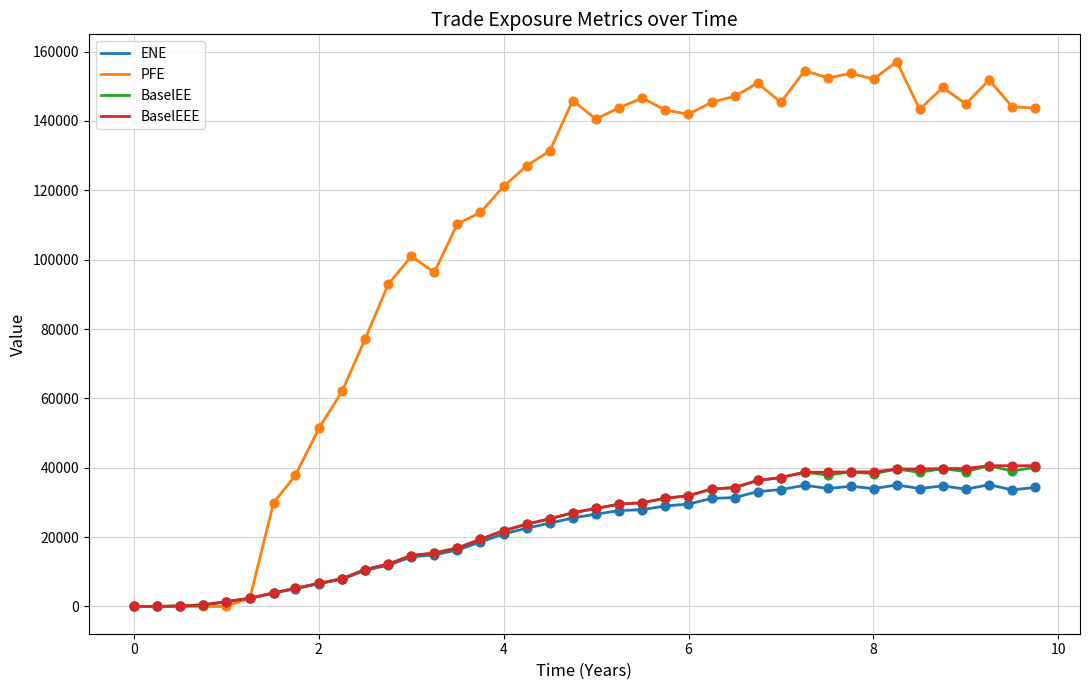

Which series has the largest total across all categories?

PFE